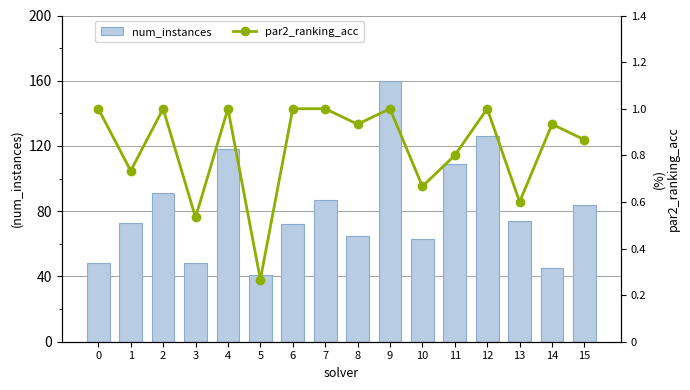

What are all the series names shown in the legend?

num_instances, par2_ranking_acc